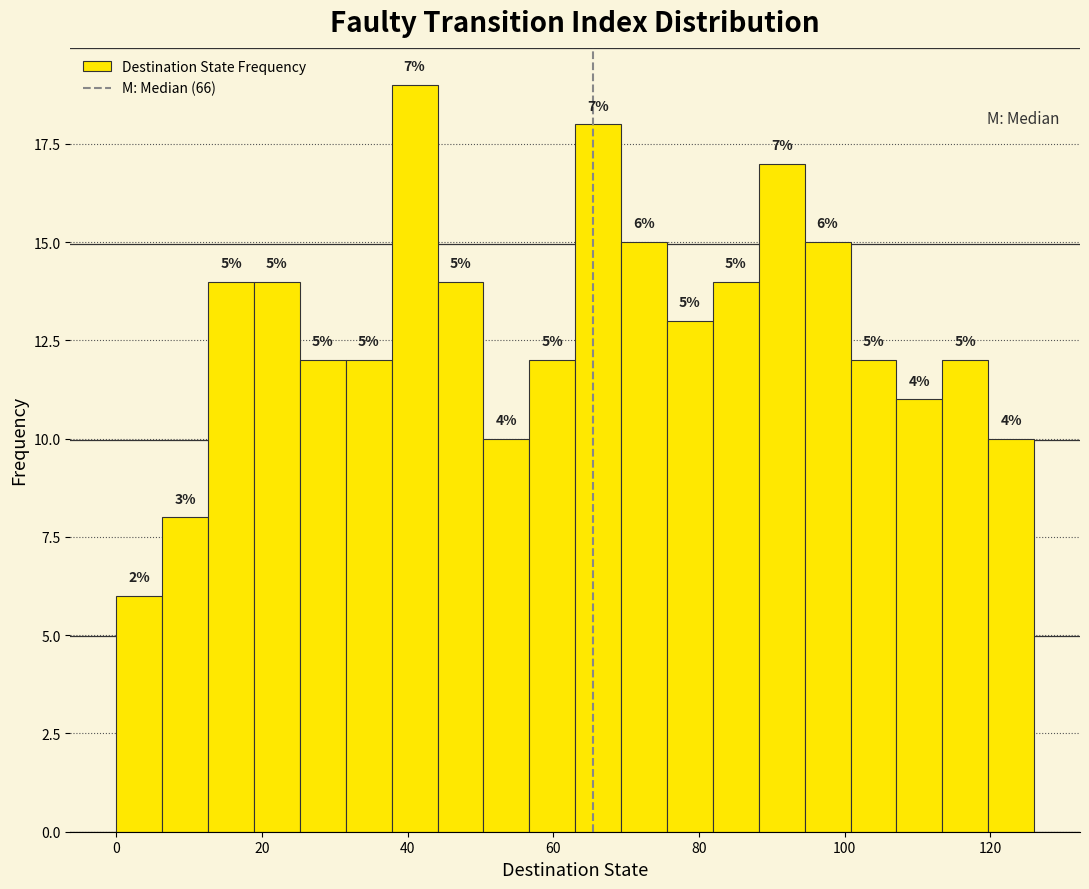

Around what value on the x-axis is the tallest bar? Give the approximate position of its centre, as read against the axis.

40